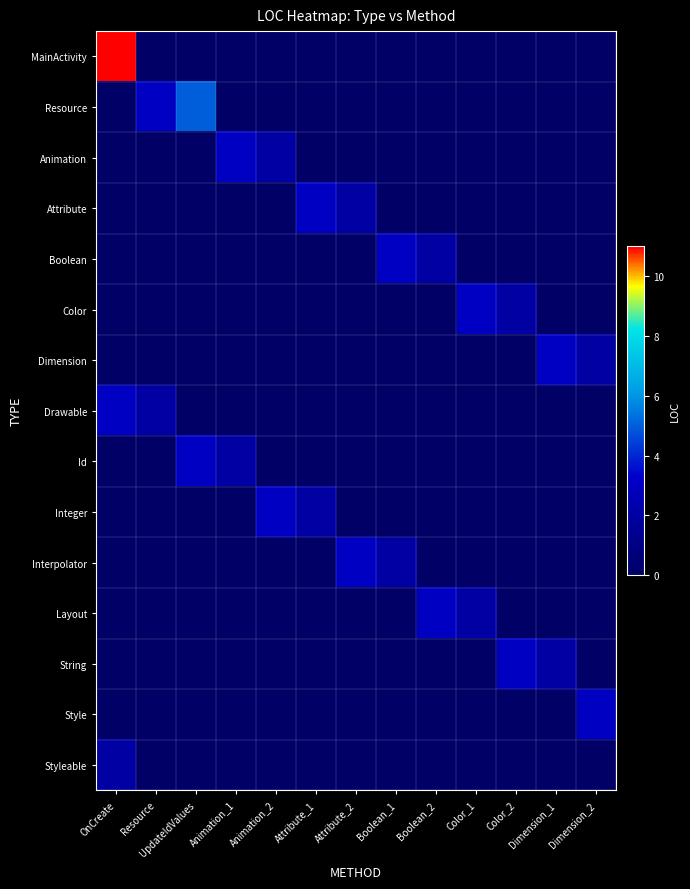

How many categories are shown in the chart?

13